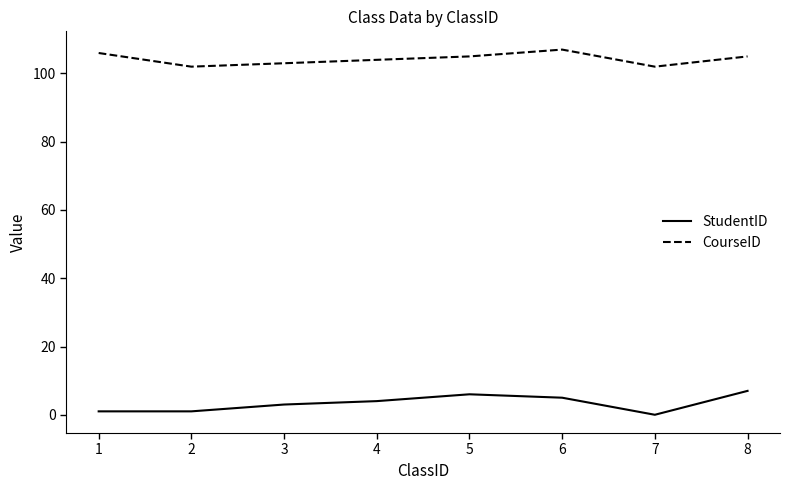

What is the average value of the CourseID series?

104